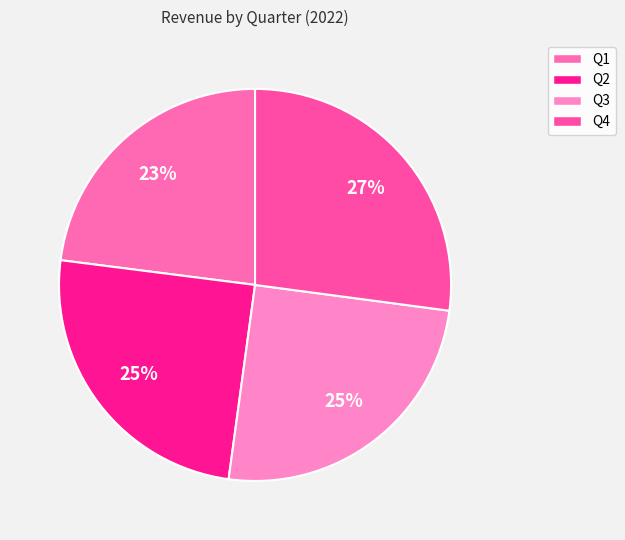

Count the number of slices in the pie.

4